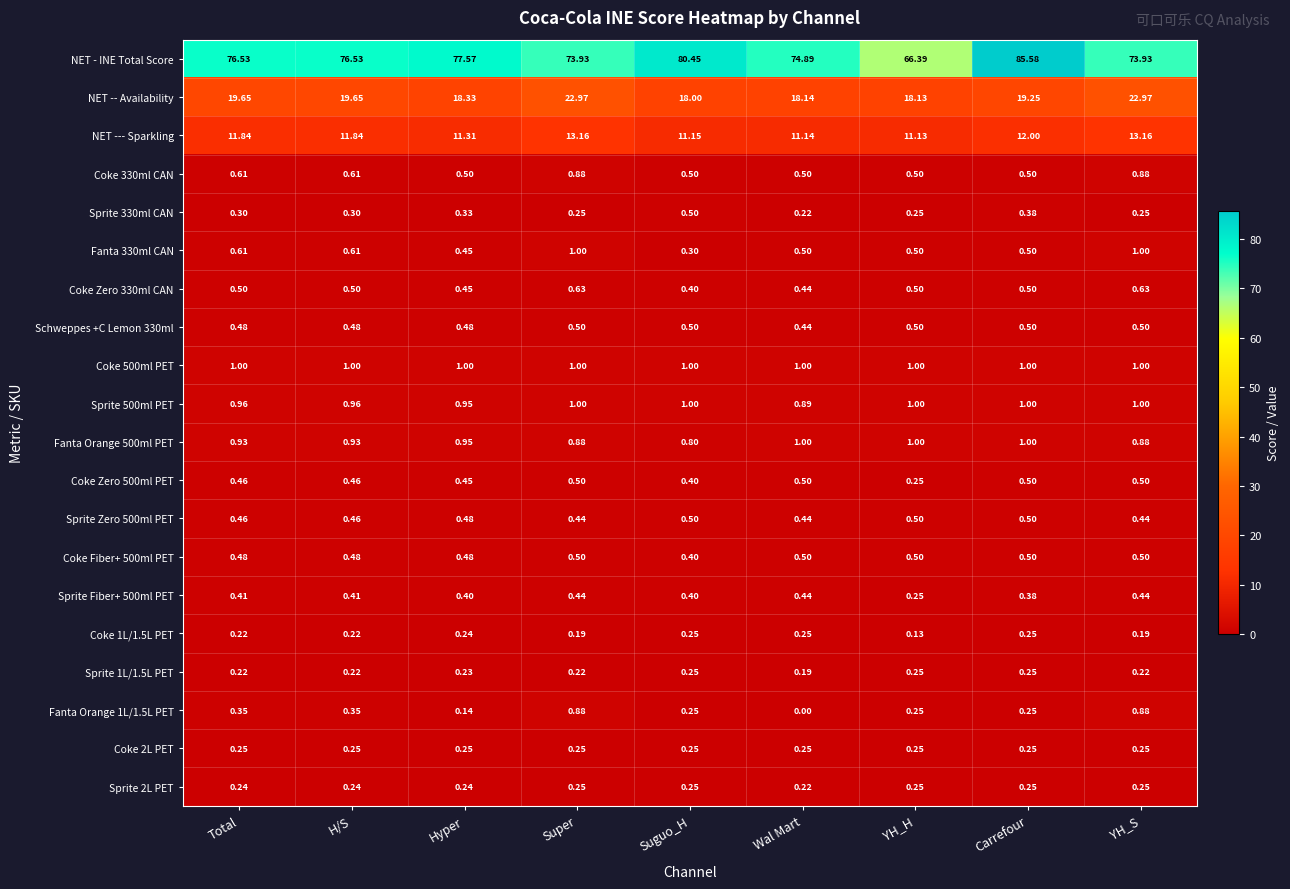

At which label does Sprite 1L/1.5L PET reach its minimum?

Wal Mart